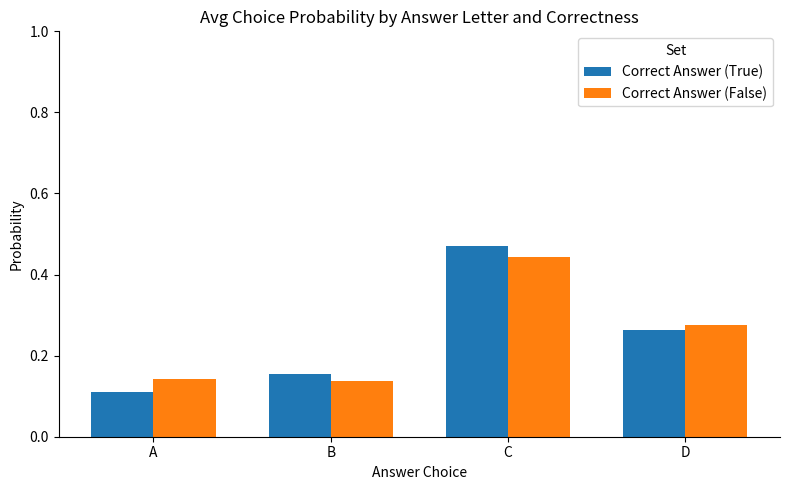

How many Correct Answer (False) values are between 0 and 1?

4